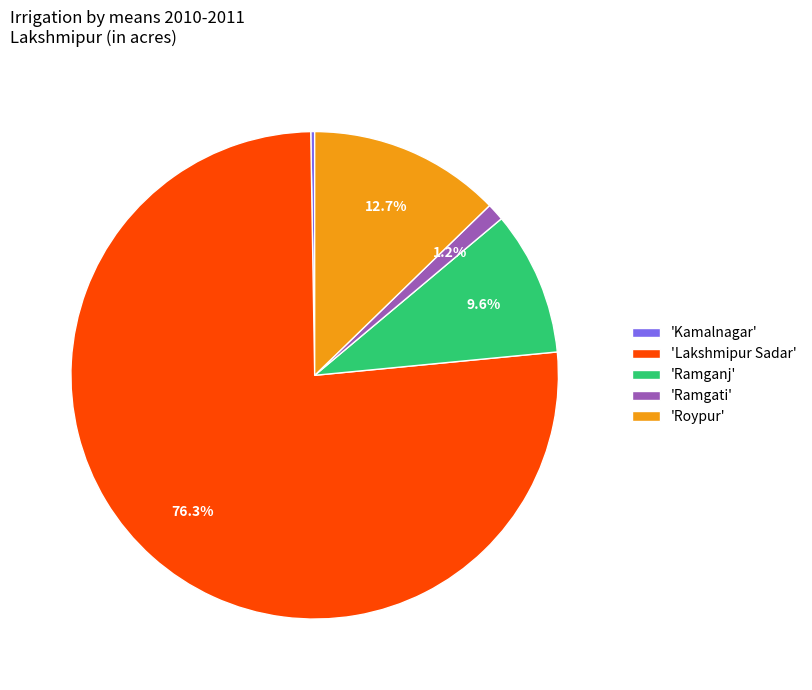

Which category has the biggest portion of the pie?

'Lakshmipur Sadar'